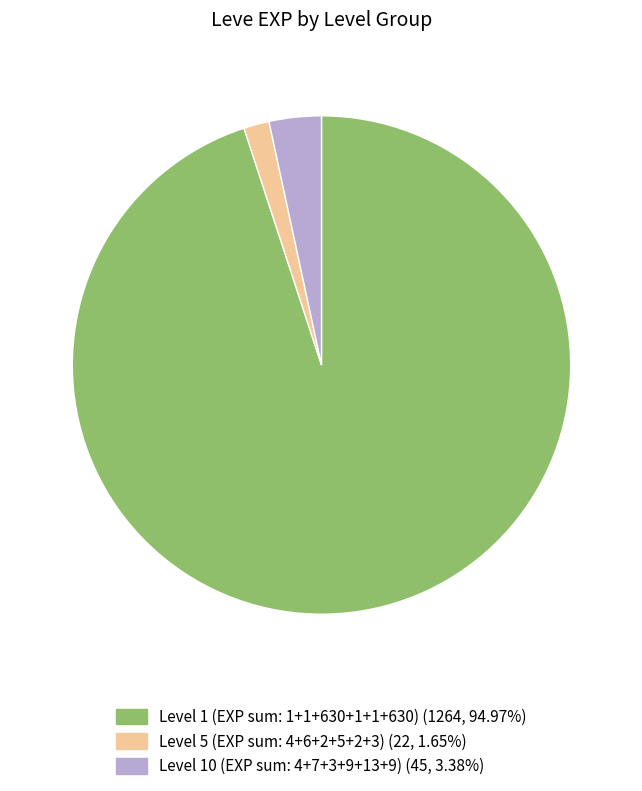

Does any single category account for the majority?

Yes